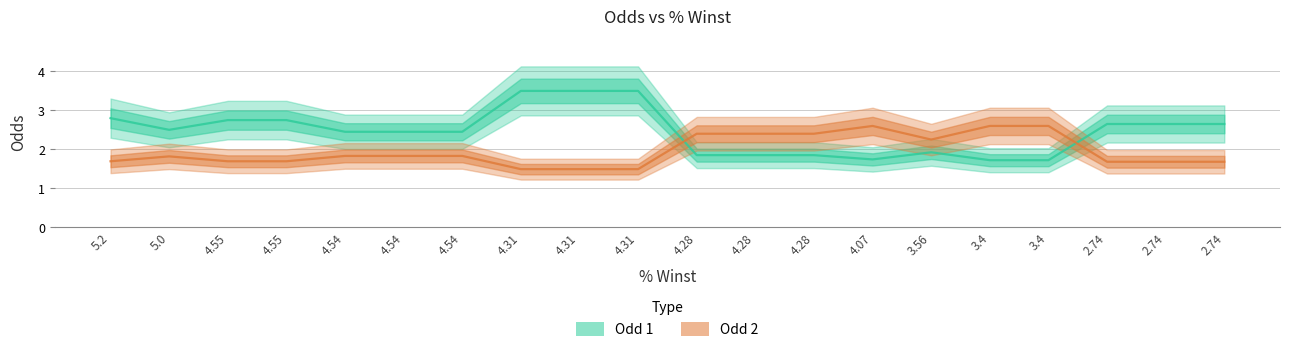

How many lines are shown in the chart?

2